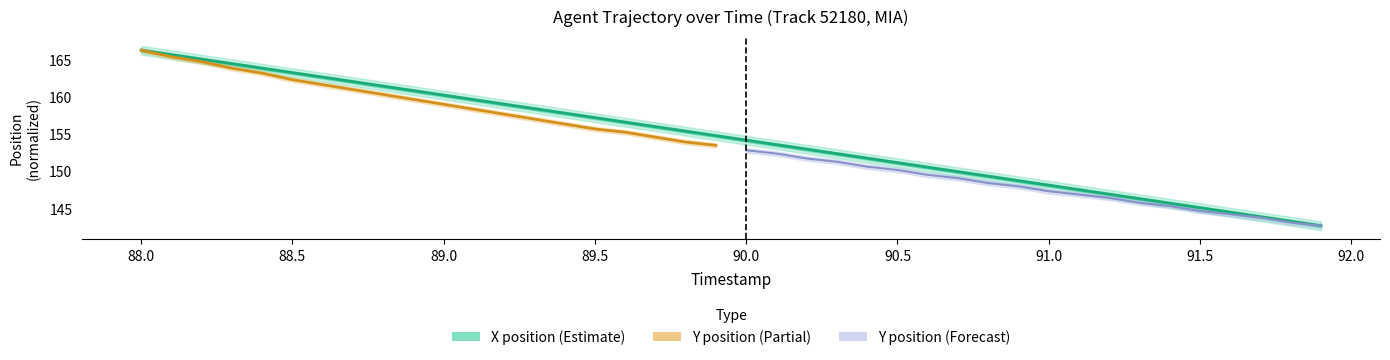

Which label corresponds to the smallest value in the chart?

91.9